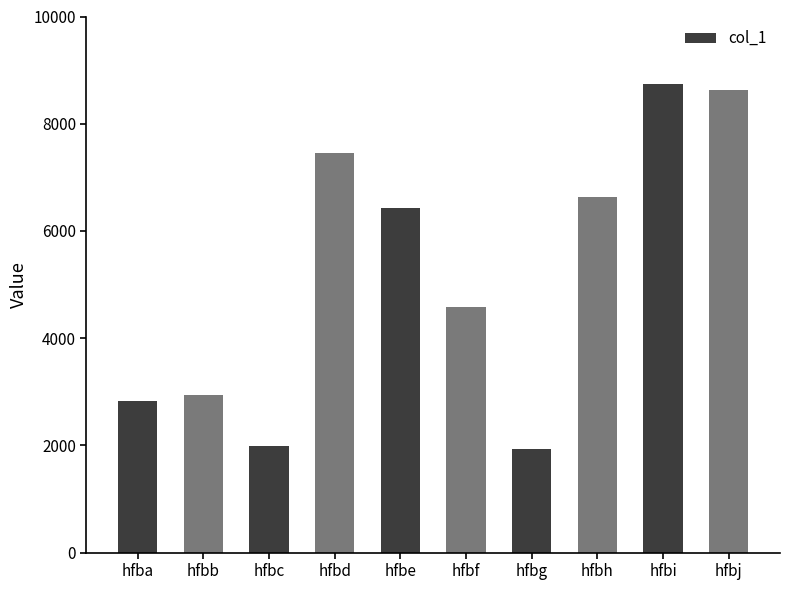

Is it true that the value at hfba is 4567?

False